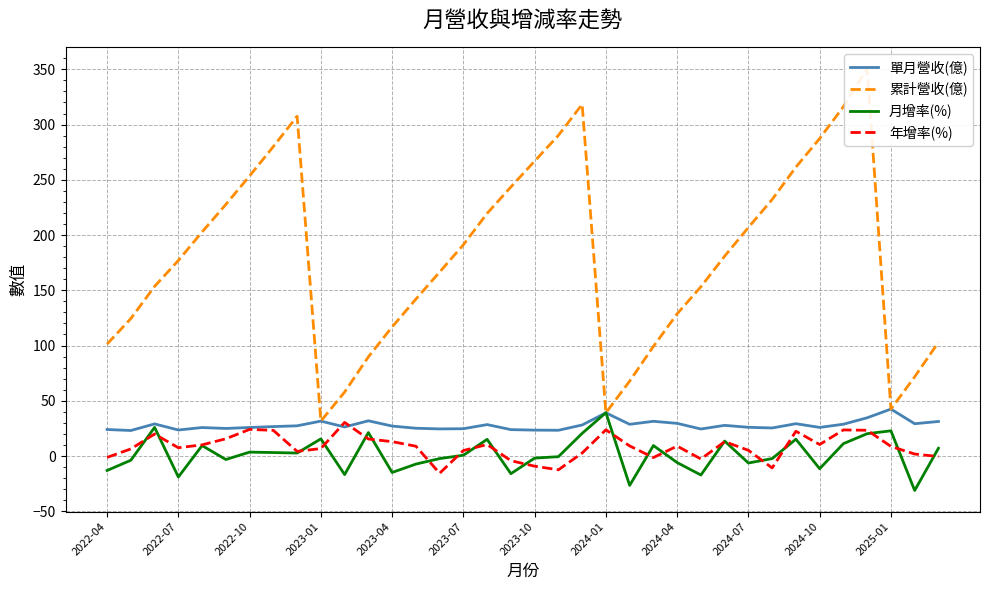

Which series has the widest spread of values?

累計營收(億)